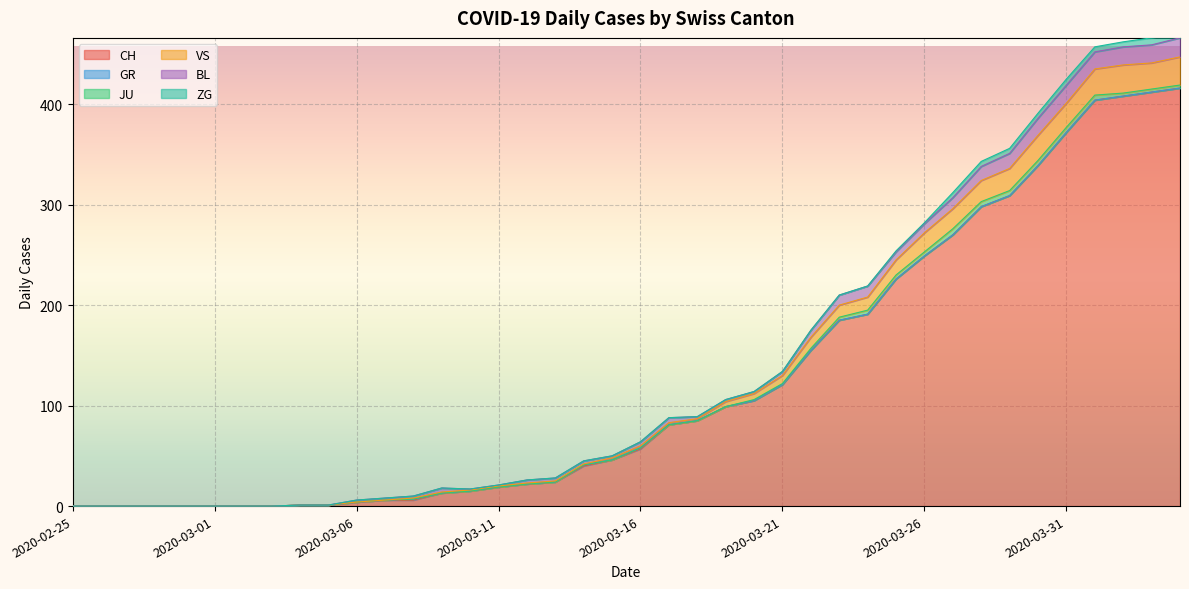

True or false: JU and VS intersect in this chart.

False